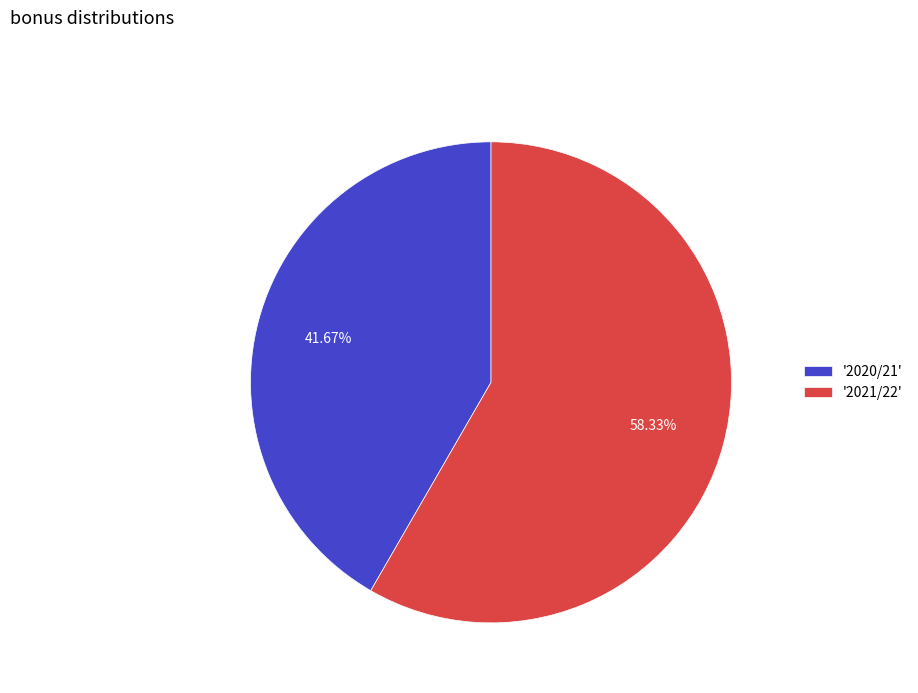

Which slice is the smallest?

'2020/21'